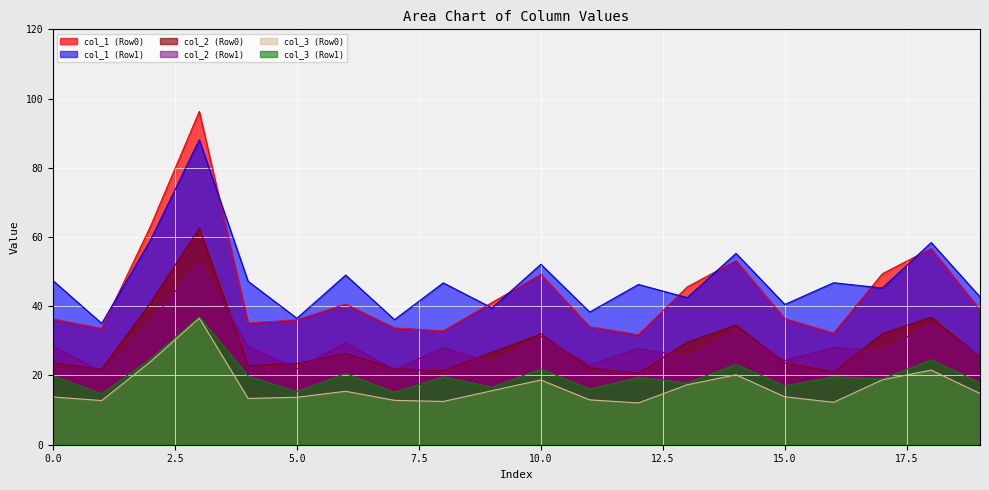

Where does the col_1 series first go above 35?

Row 1